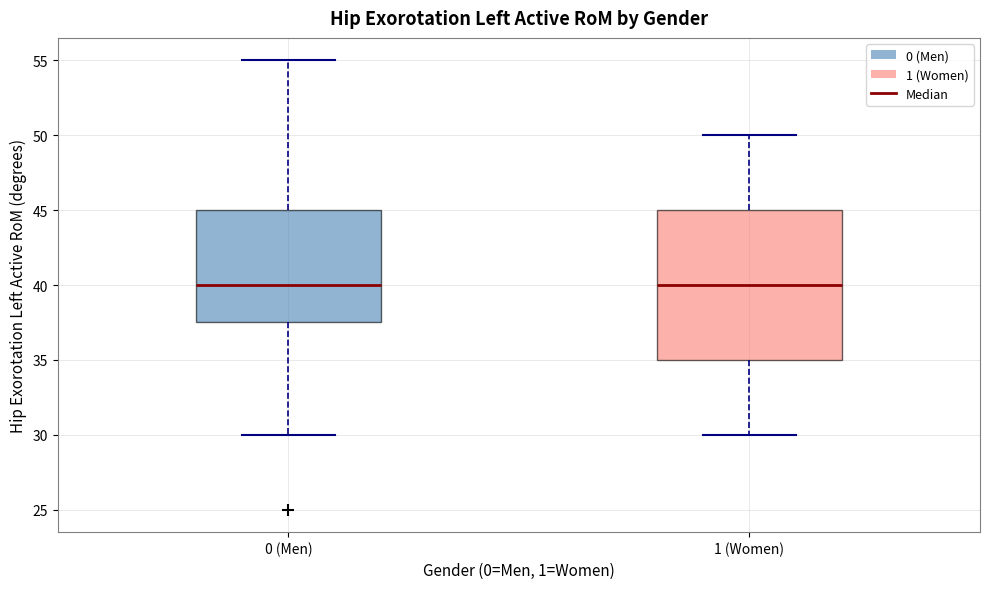

Where is the lower edge of the box for 1 (Women) on the y-axis? The values are not printed on the chart, so give them approximately, as read against the axis.

35.0